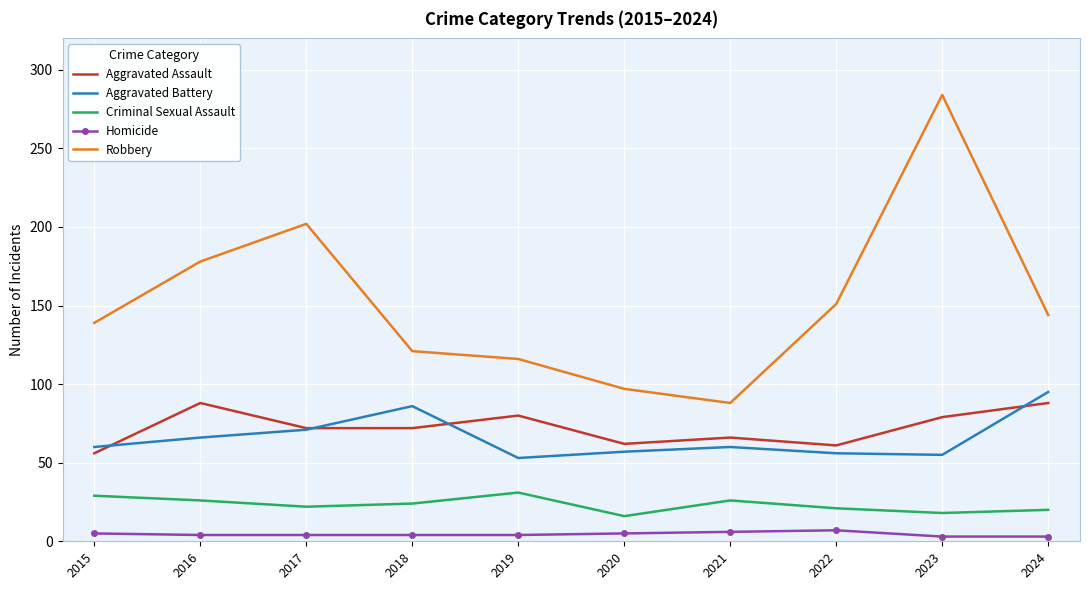

True or false: Homicide and Robbery cross at least once.

False